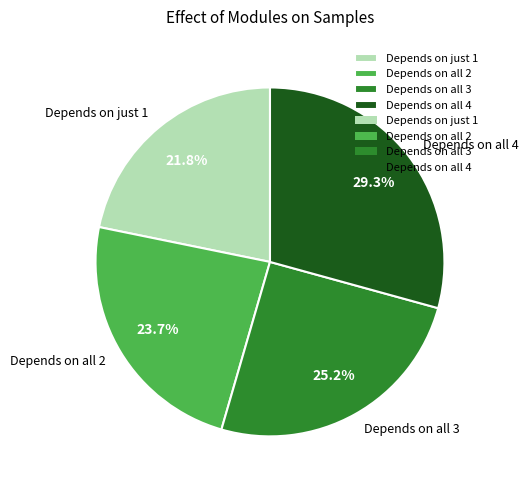

How many segments does this pie chart have?

4